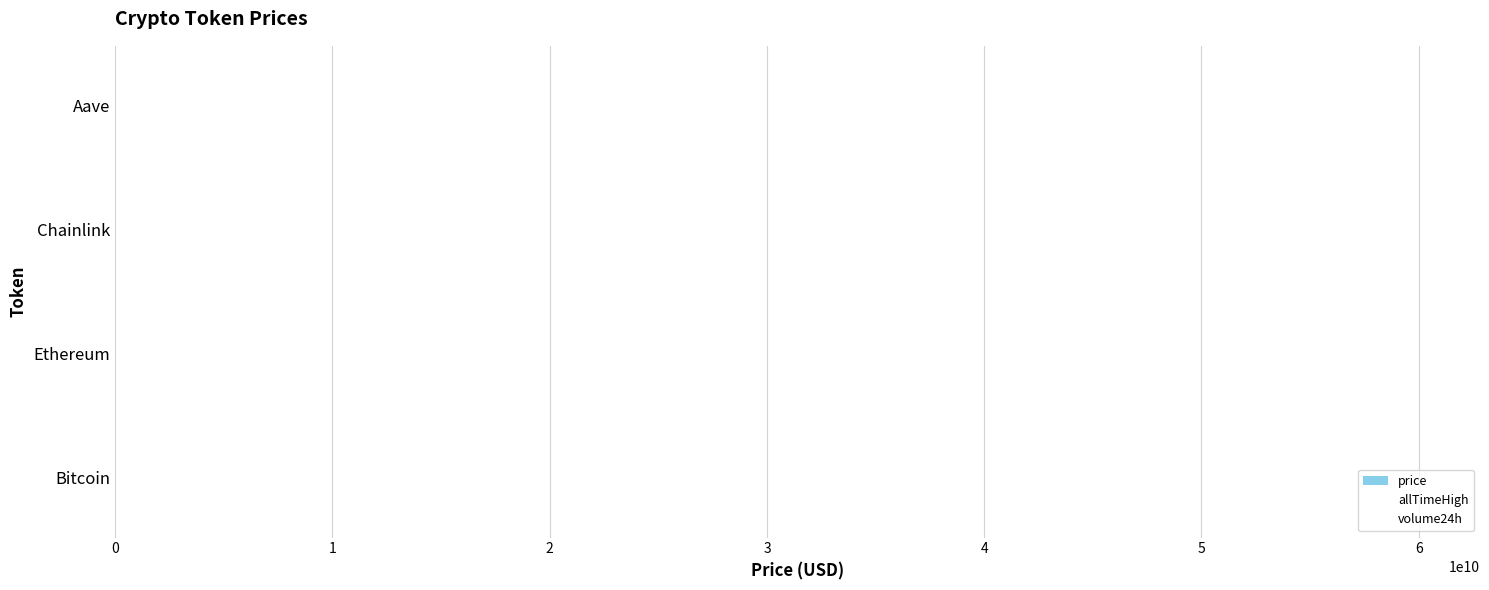

What is the sum of all values?

122060.1